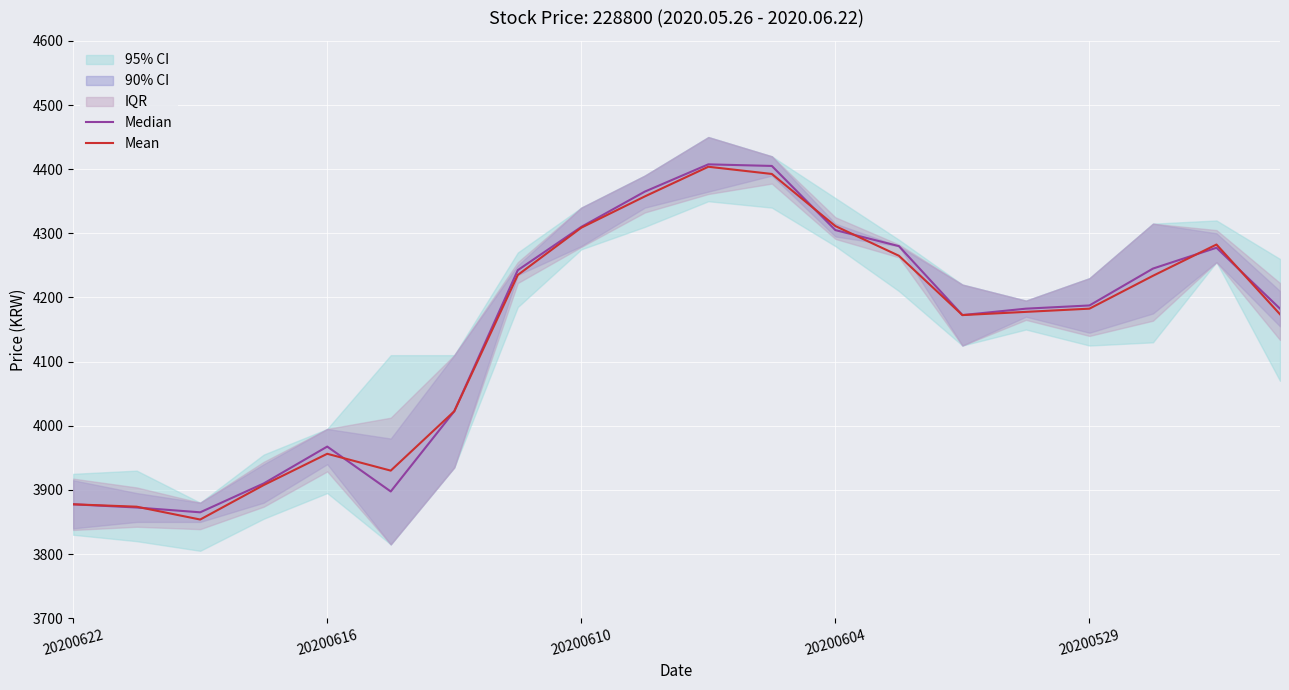

The value of Mean at 20200604 is 4311.2. True or false?

True